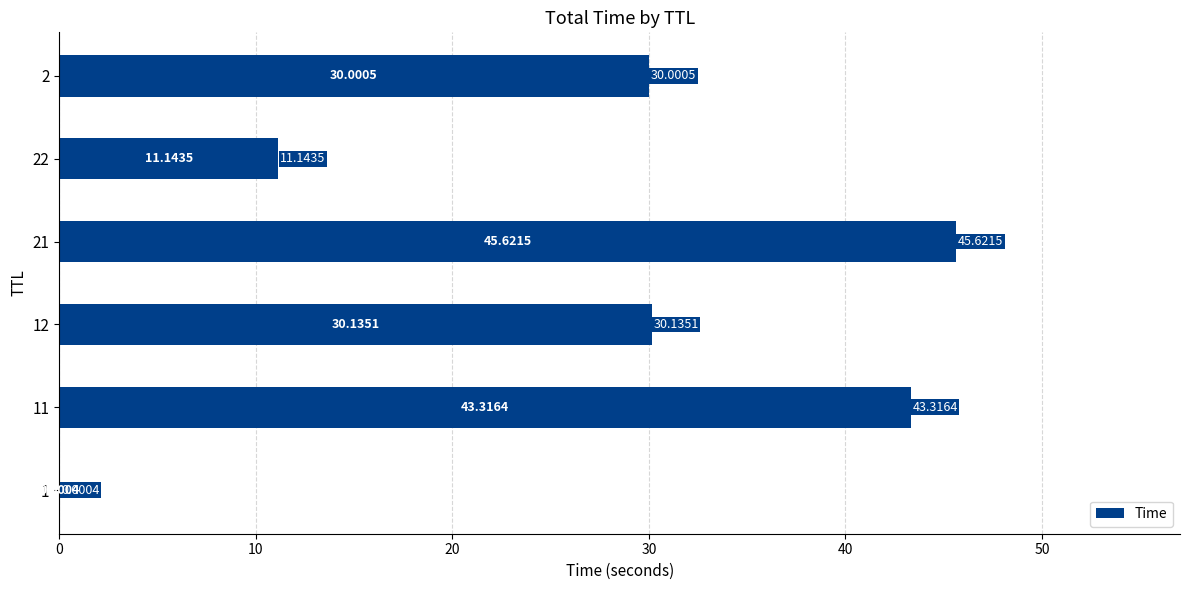

At which label is the value closest to 22?

2